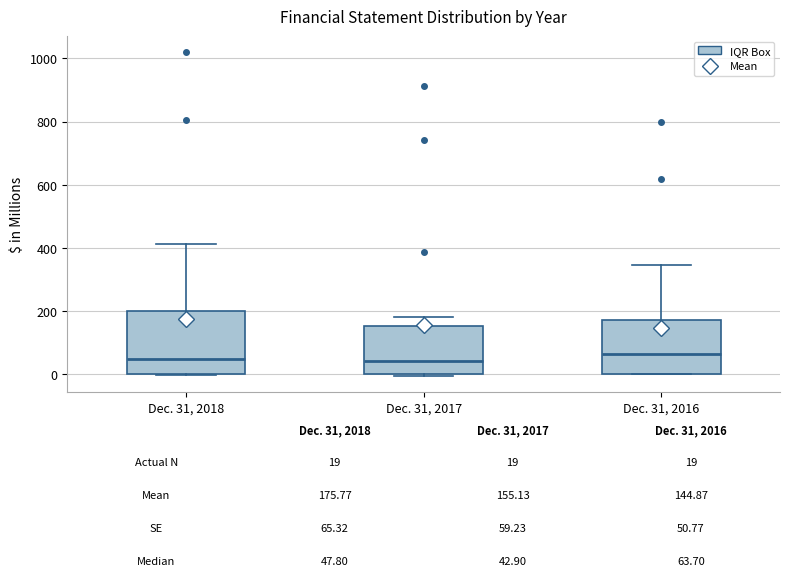

Comparing the boxes themselves (not the whiskers), which one is the tallest?

Dec. 31, 2018